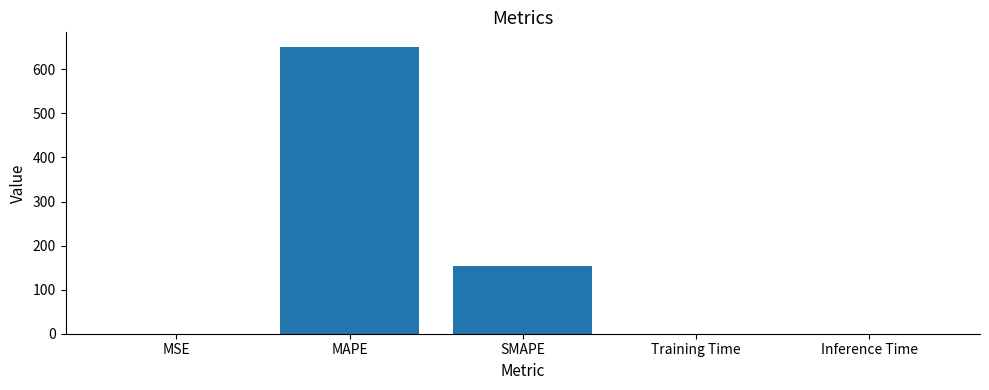

True or false: the data shows 0.0 at Training Time.

True